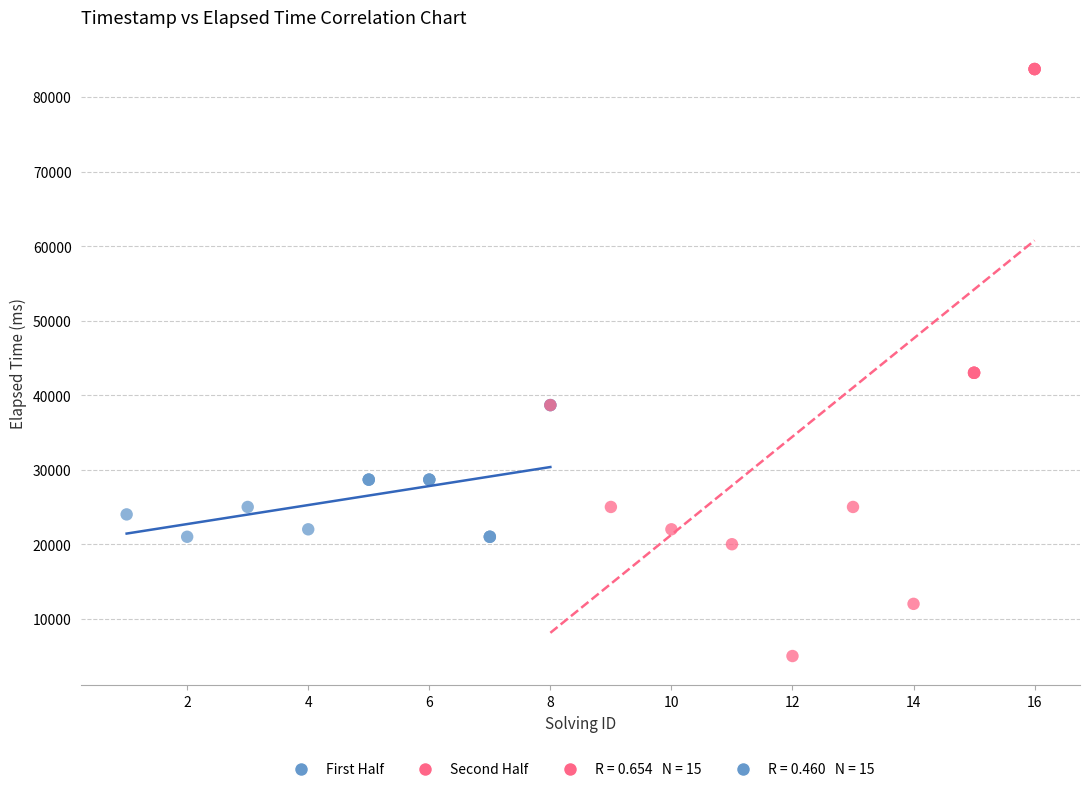

Which series contains the highest Y value?

Second Half